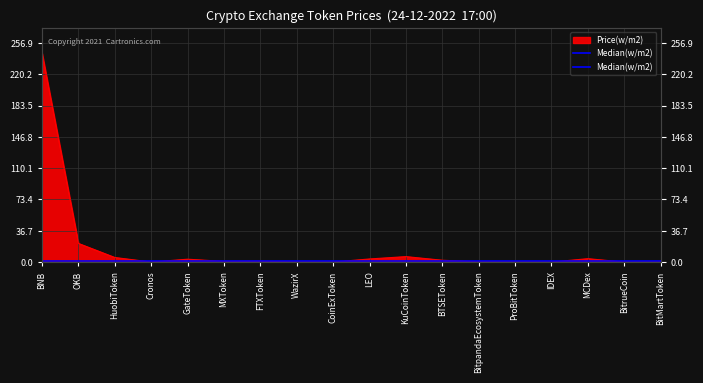

List the labels in order of value, largest first.

BNB, OKB, KuCoinToken, HuobiToken, MCDex, LEO, GateToken, BTSEToken, FTXToken, MXToken, BitpandaEcosystemToken, WazirX, ProBitToken, BitMartToken, Cronos, CoinExToken, IDEX, BitrueCoin